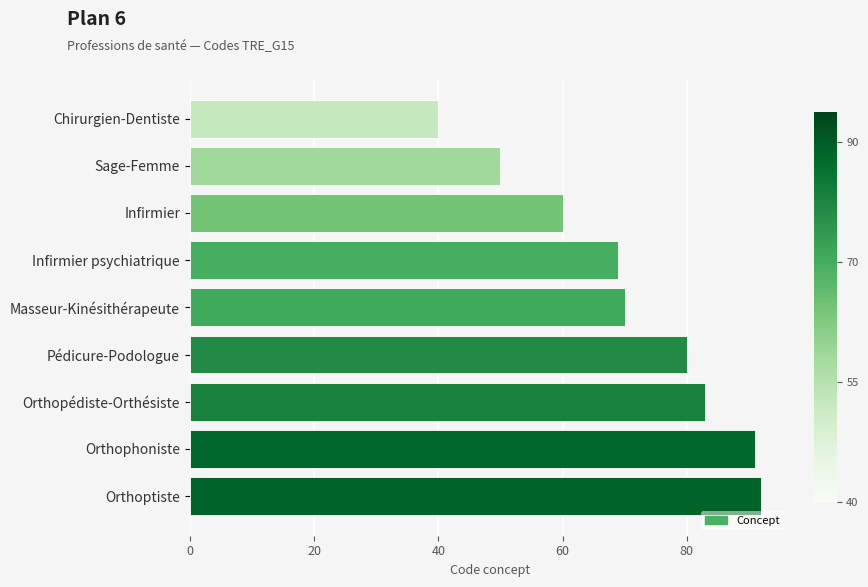

What is the ratio of the value at Chirurgien-Dentiste to the value at Pédicure-Podologue?

0.5